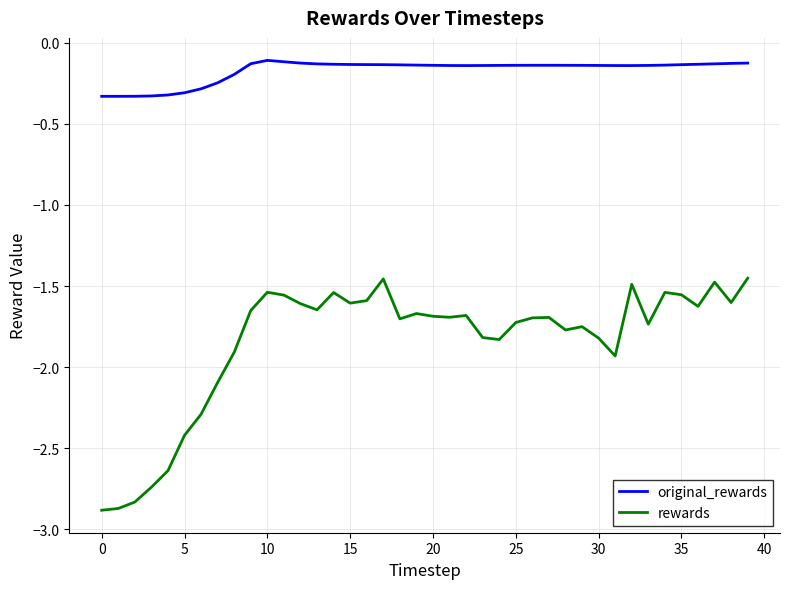

What is the difference between the maximum and minimum values in the rewards series?

1.4